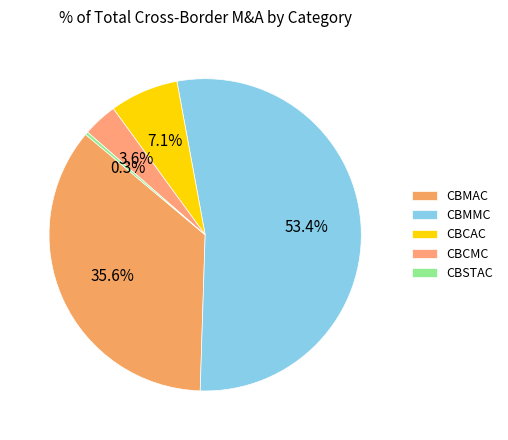

Which slice is the smallest?

CBSTAC